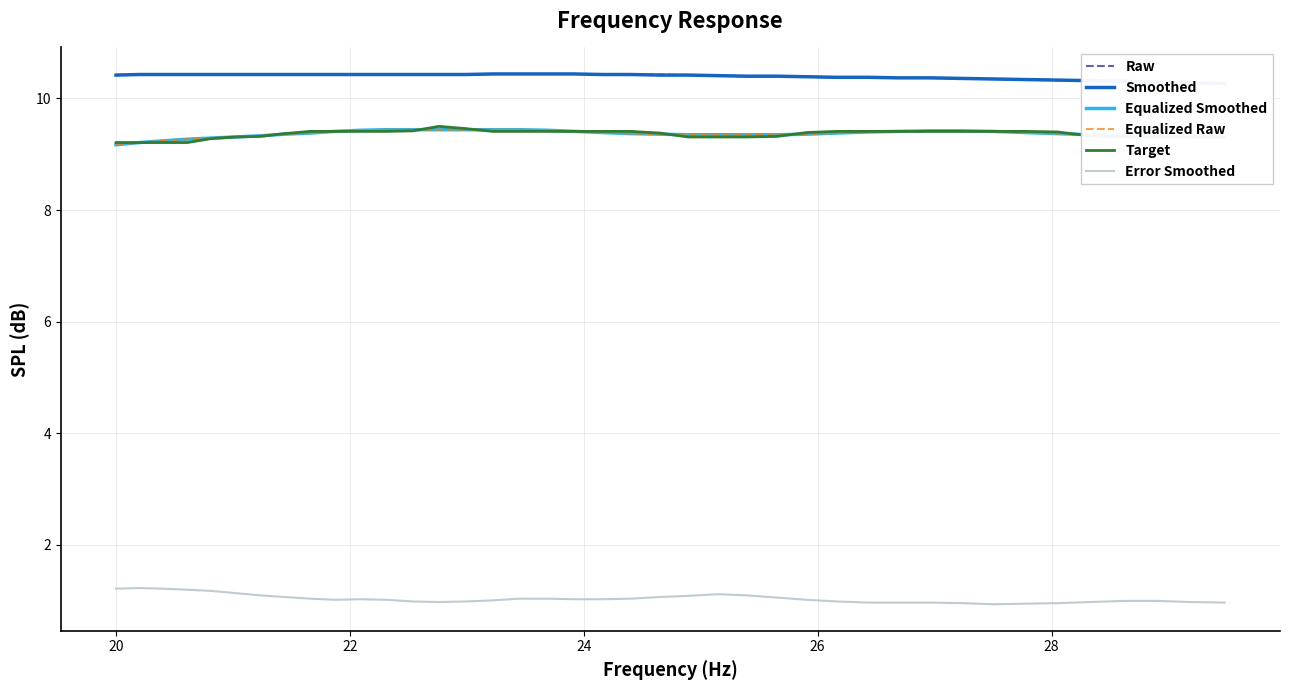

Which series has the largest total across all categories?

Raw